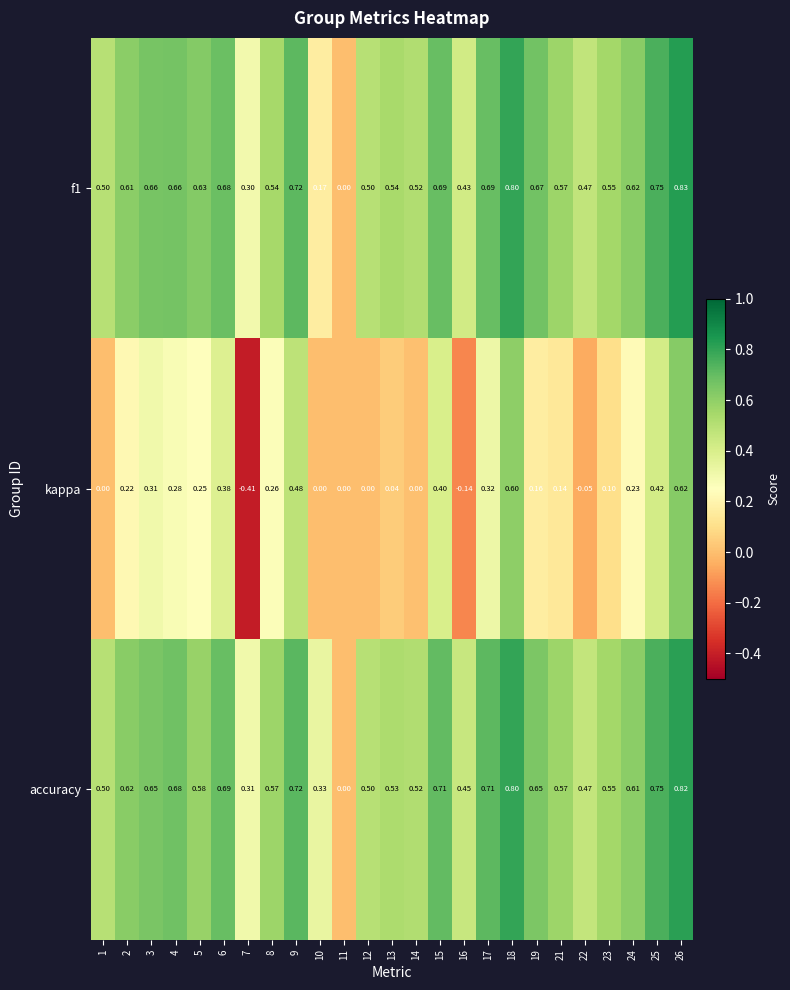

Which series has the largest range (max minus min)?

kappa